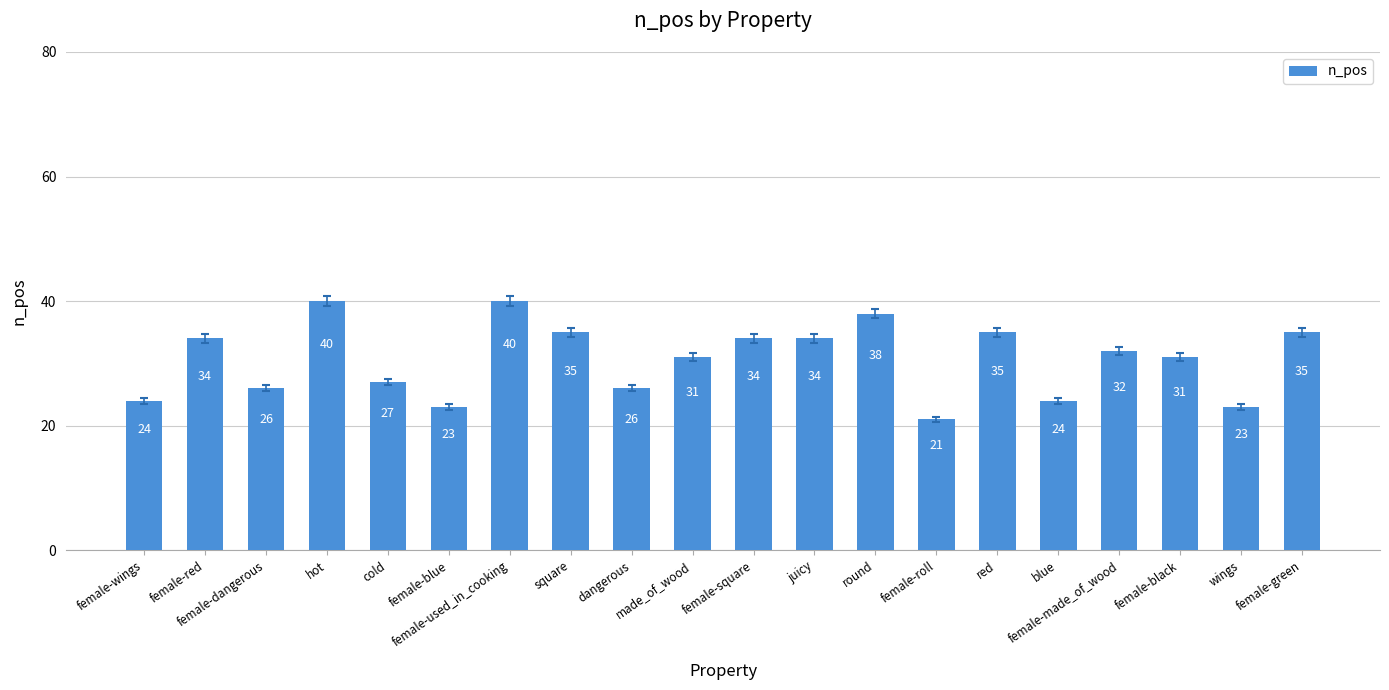

How many data points are less than 32?

10